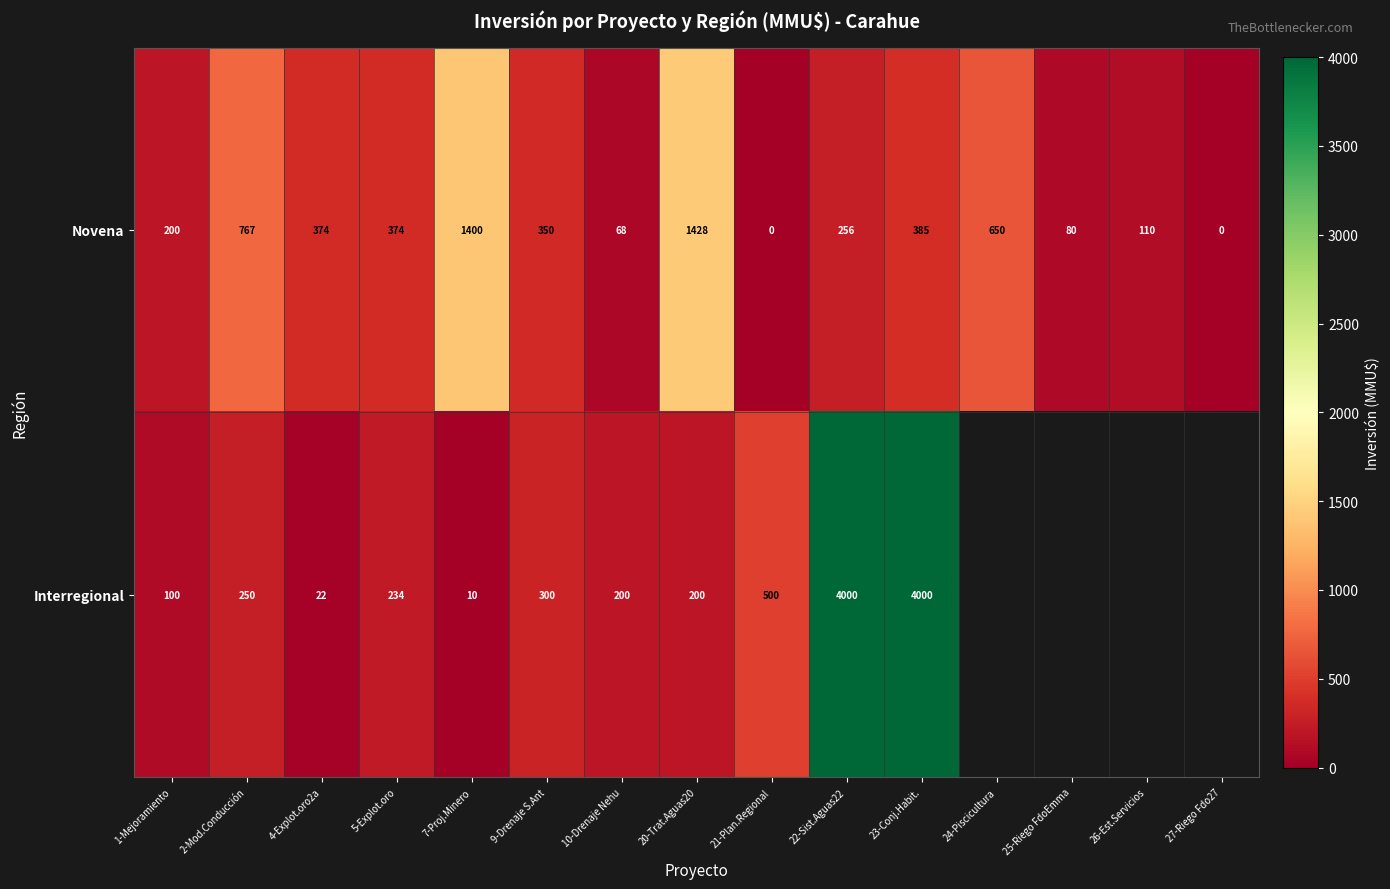

Is the value of Novena at 22-Sist.Aguas22 greater than the value of Interregional at 5-Explot.oro?

Yes